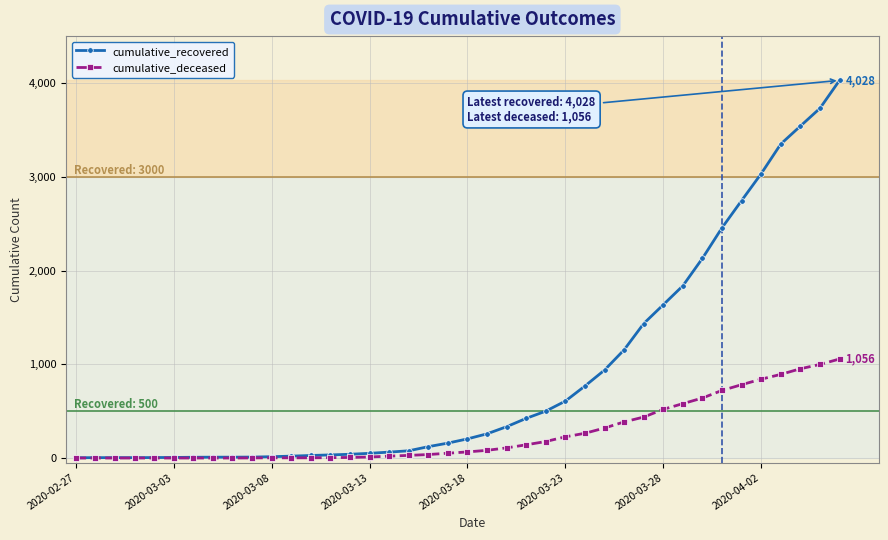

List the series in order of their overall mean, highest first.

cumulative_recovered, cumulative_deceased